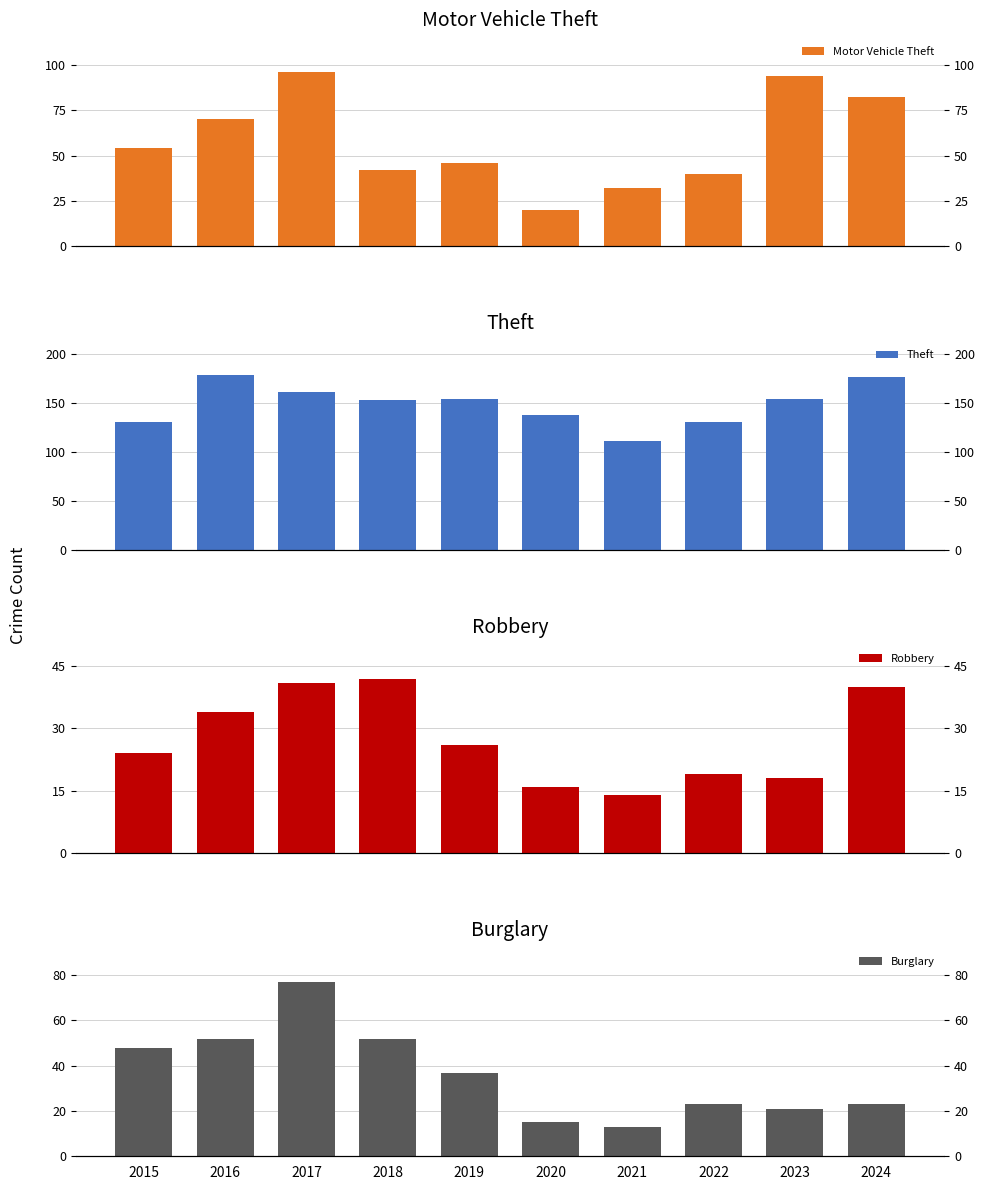

What is the greatest value displayed?

178